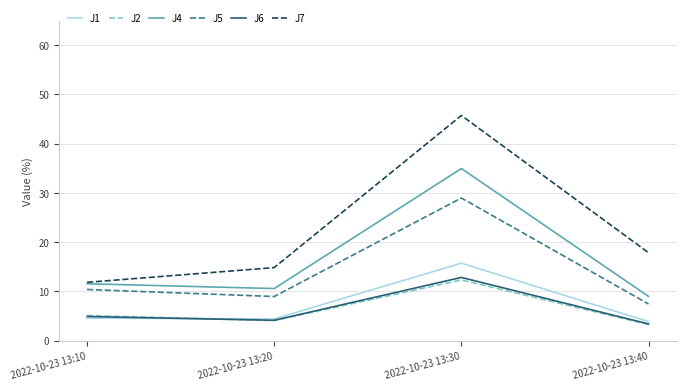

The J1 series shows 26.3 at 2022-10-23 13:30. True or false?

False